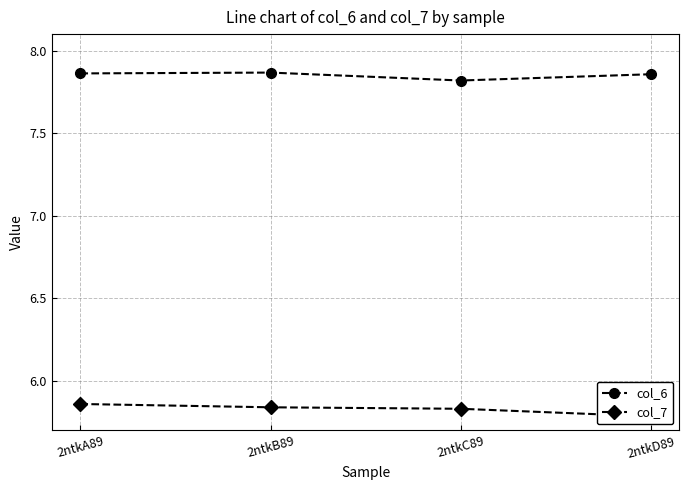

True or false: col_7 has more than 1 interior local peaks.

False